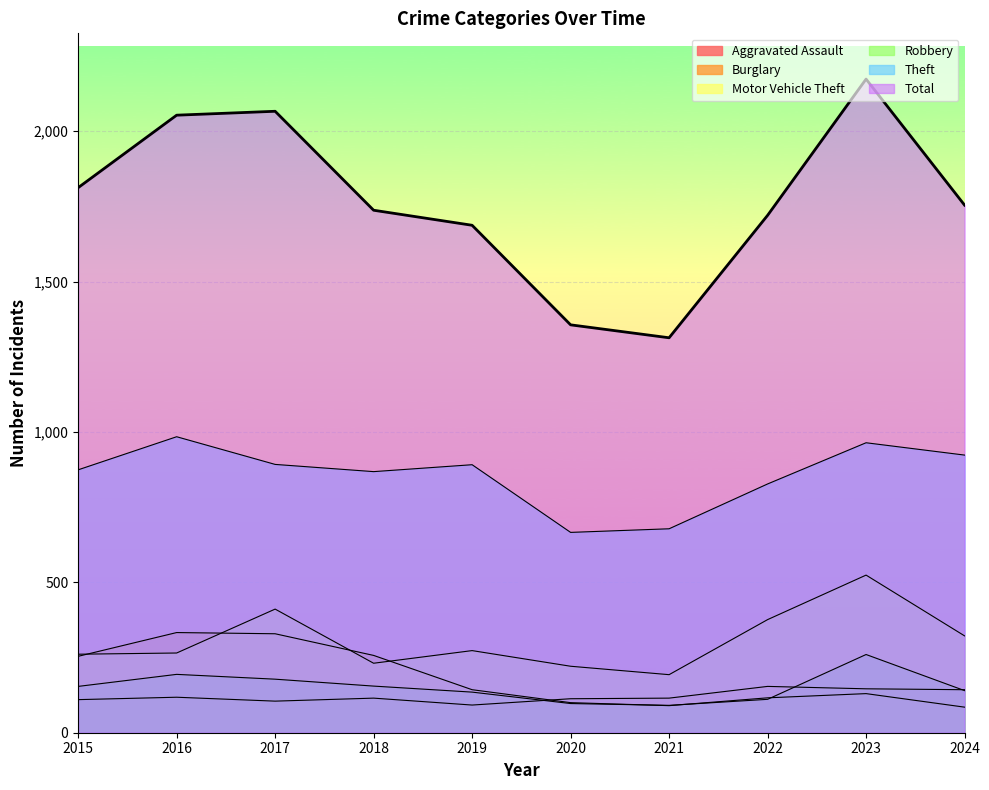

Count the number of categories in the chart.

10